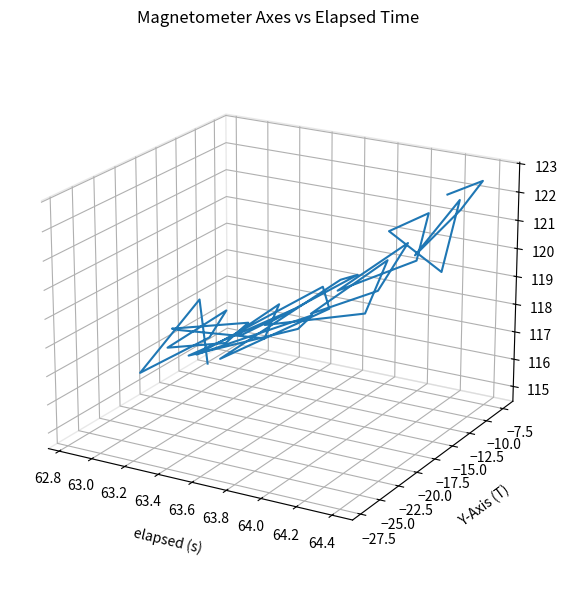

How many positive values are there?

18